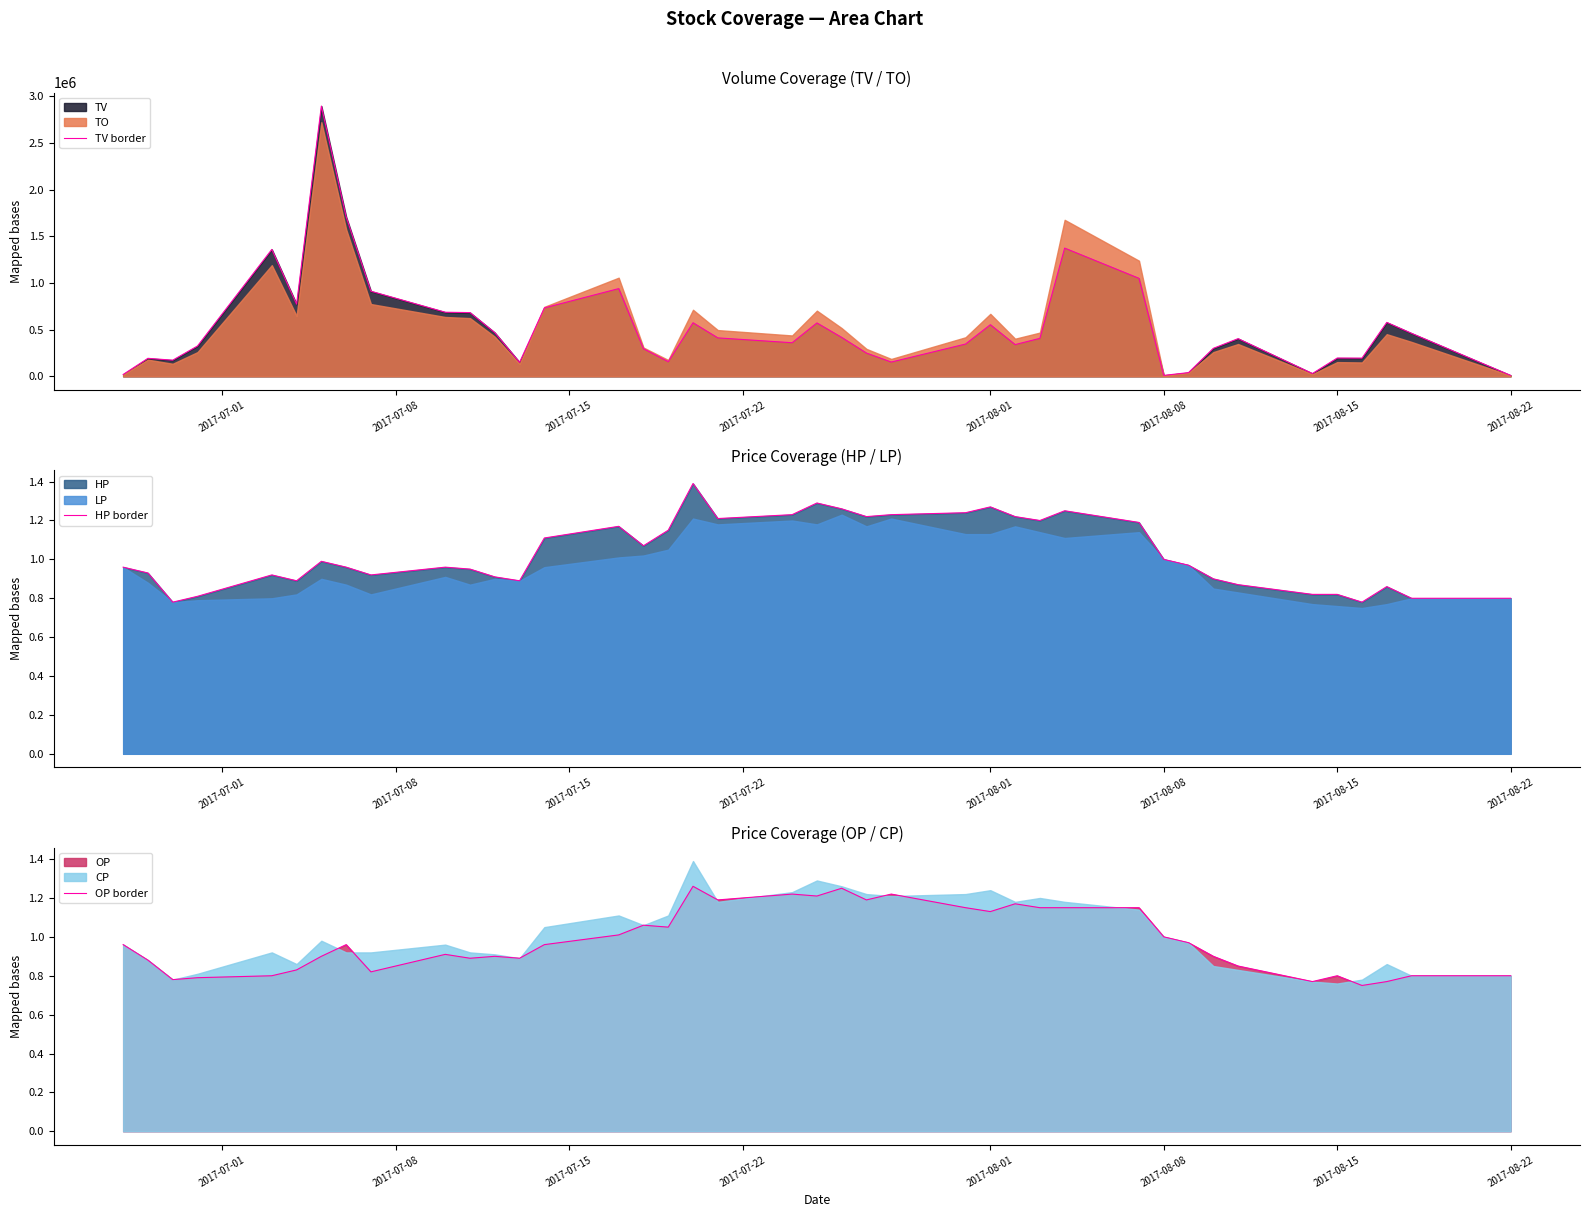

Which series has the largest total across all categories?

TV border